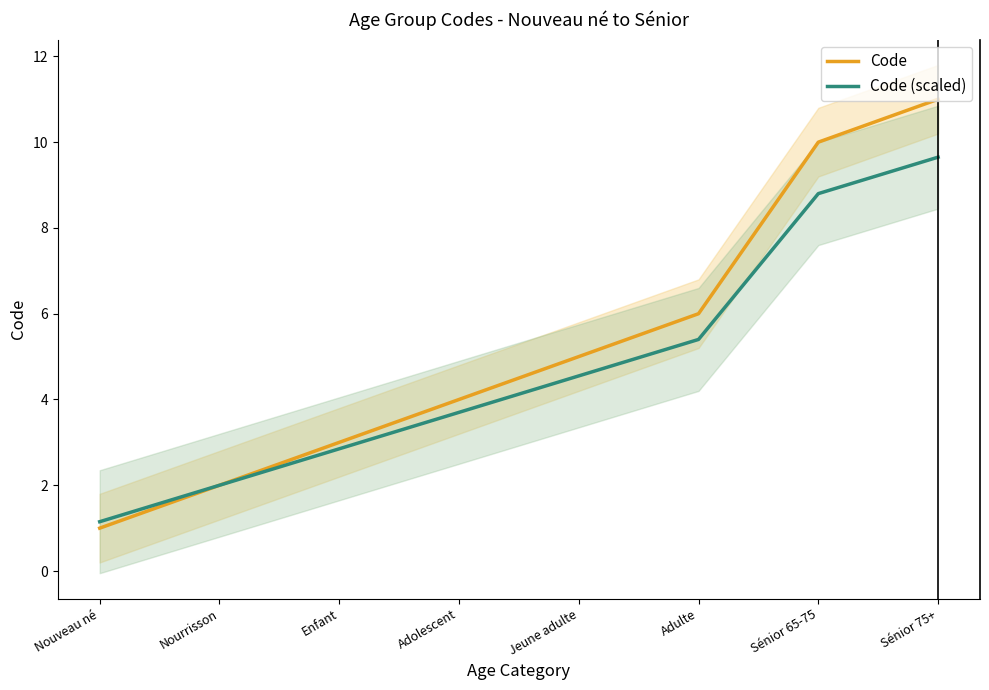

Is it true that Code (scaled) equals 1.8 at Nouveau né?

False